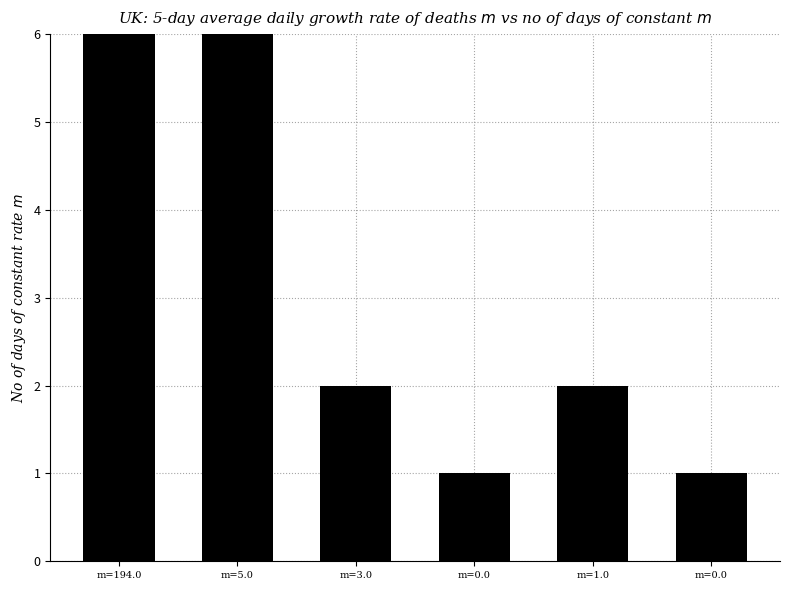

What is the difference between the maximum and minimum values?

131